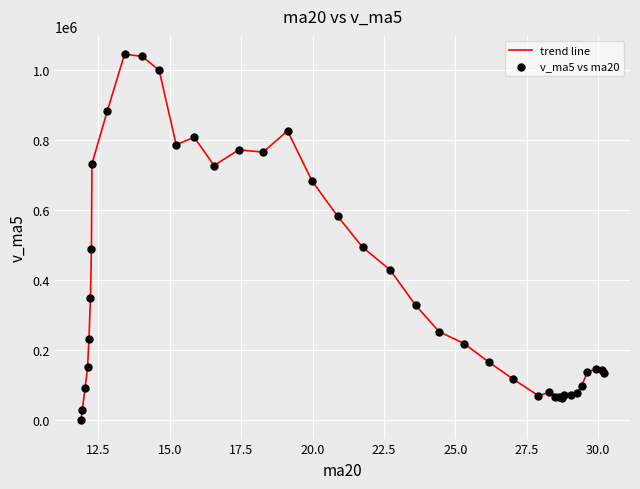

What is the maximum value shown in the chart?

1043694.7